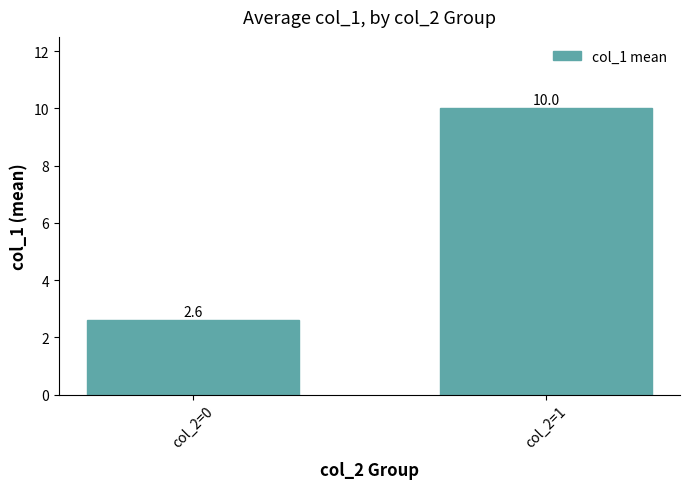

True or false: the data shows 10.0 at col_2=1.

True